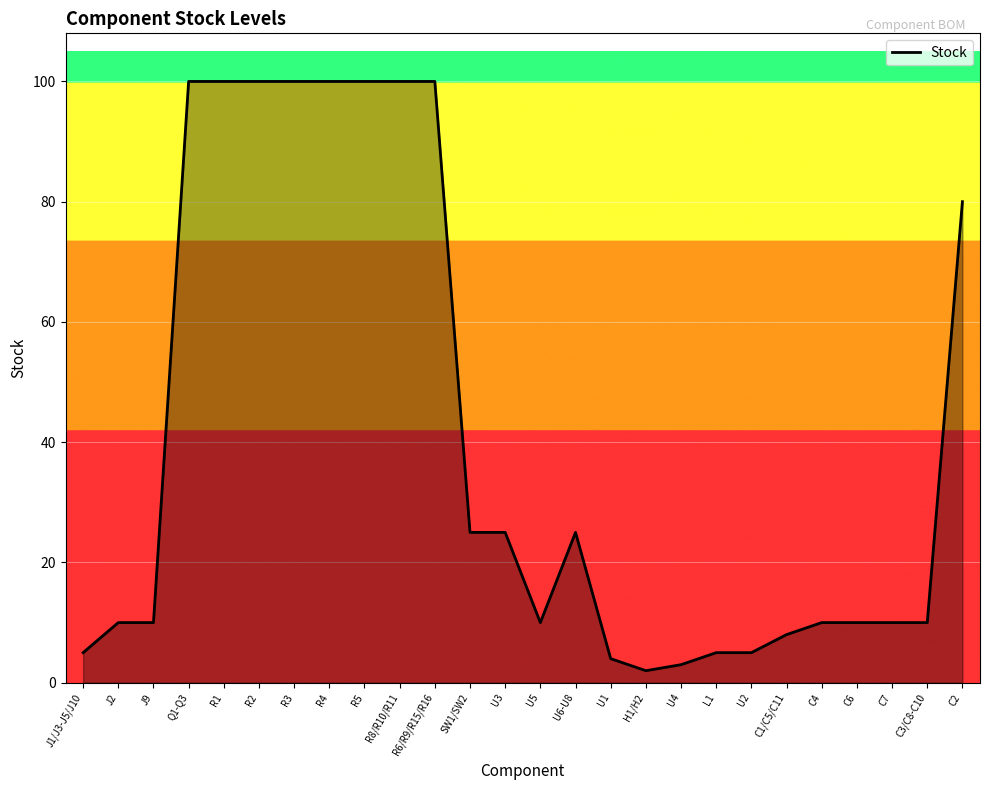

How many lines are shown in the chart?

1